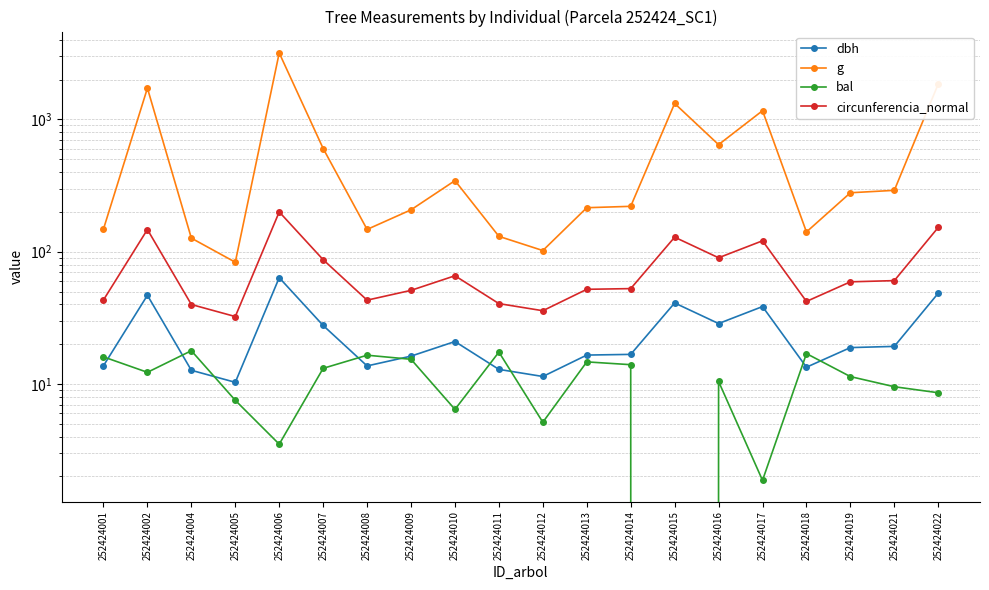

Where is circunferencia_normal nearest to the value 116?

252424017